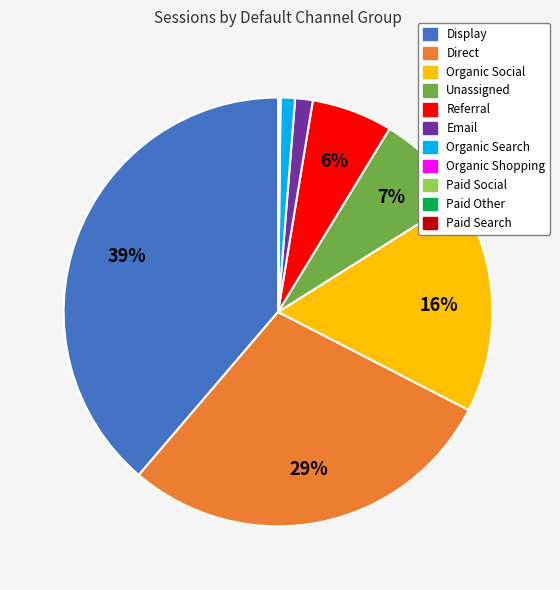

To the nearest percent, what is the difference between the Display and Direct slice percentages?

10%